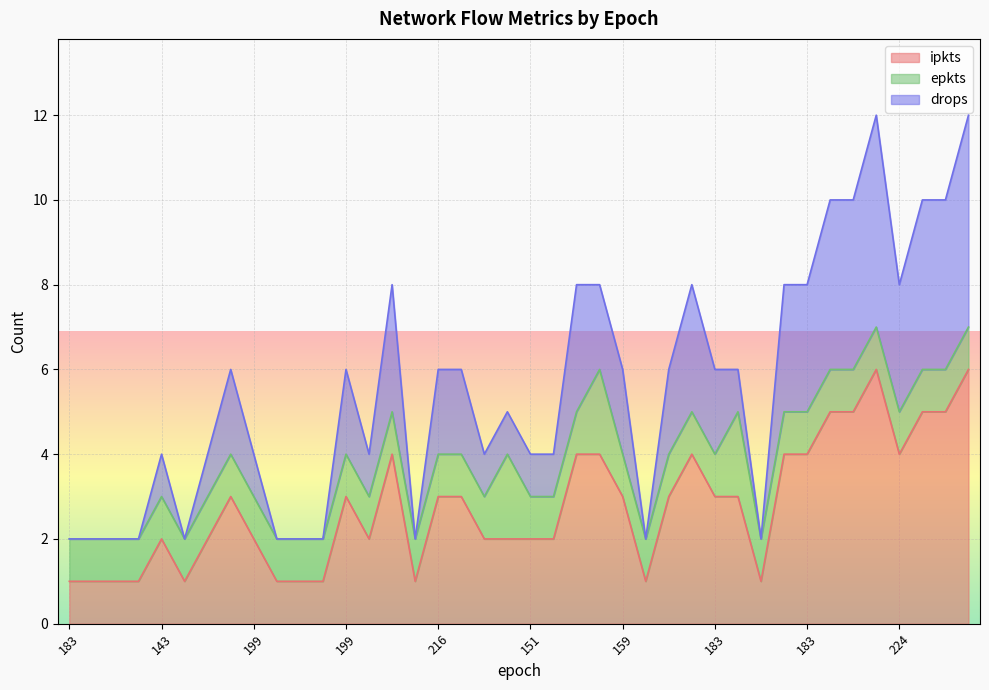

Which series changed the most between 199 and 216?

drops